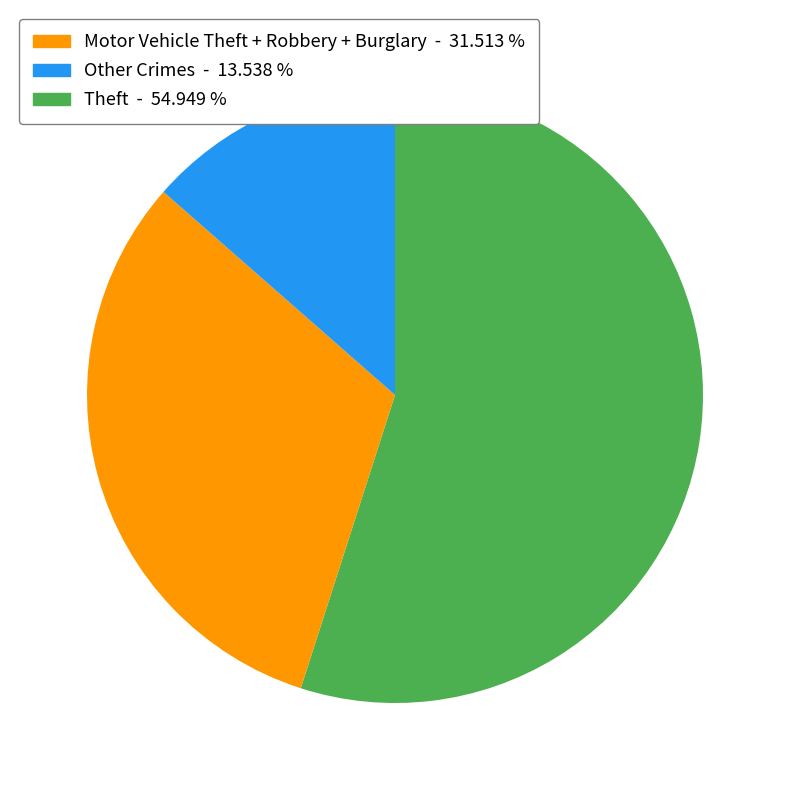

Is there any slice that represents more than half of the pie?

Yes